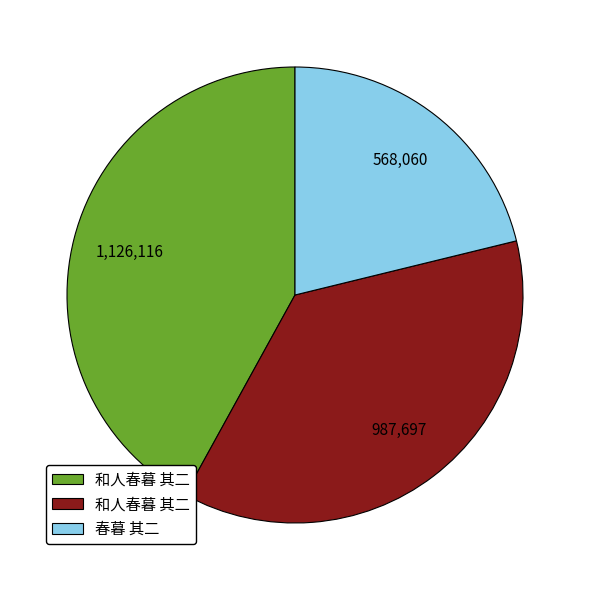

Is there a majority slice in this chart?

No